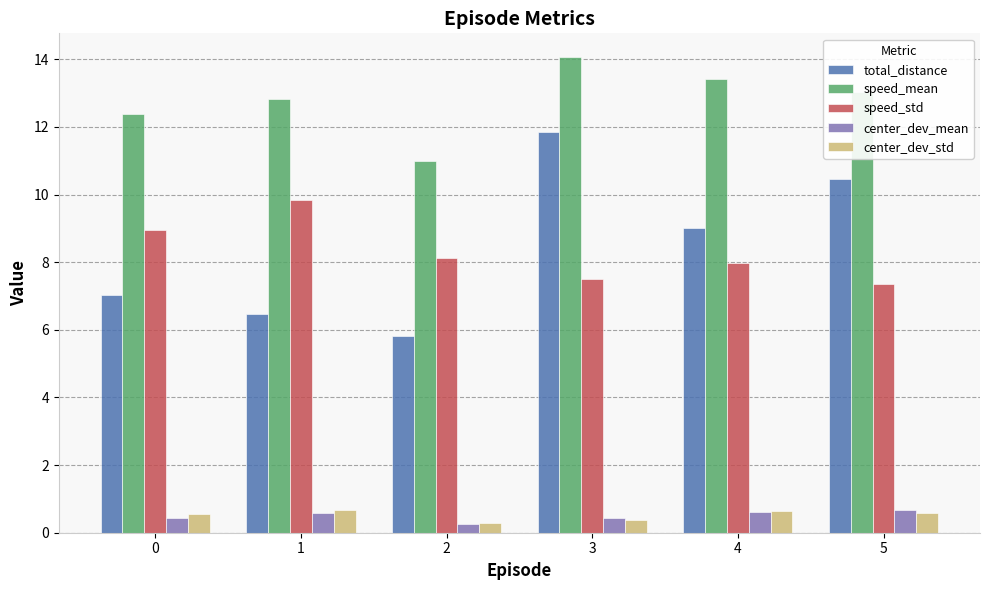

Rank the categories by speed_std value from lowest to highest.

5, 3, 4, 2, 0, 1